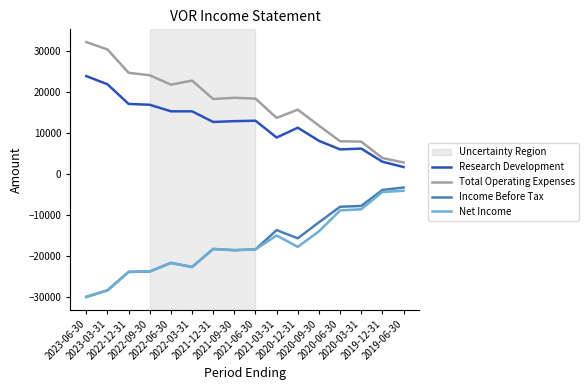

True or false: Net Income and Total Operating Expenses cross at least once.

False